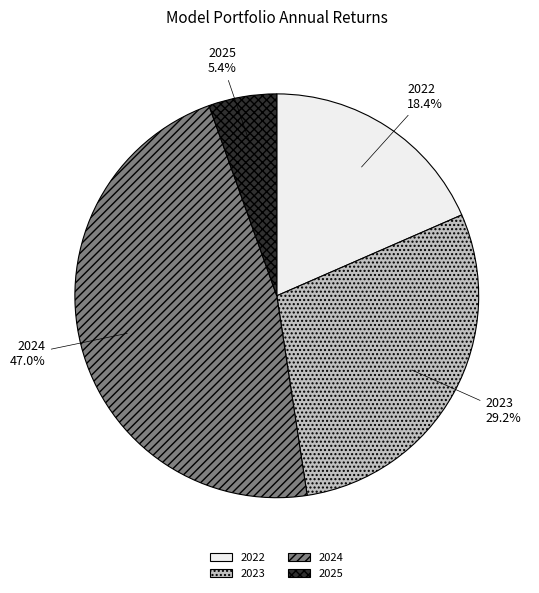

Rank the categories by value from lowest to highest.

2025, 2022, 2023, 2024